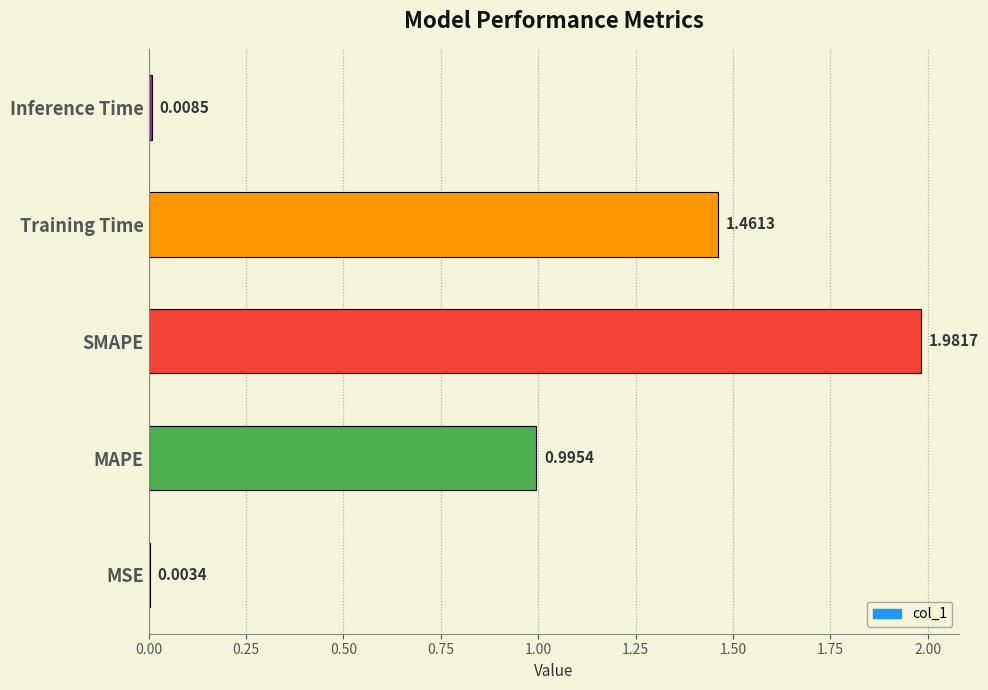

At which label is the value closest to 0?

MSE